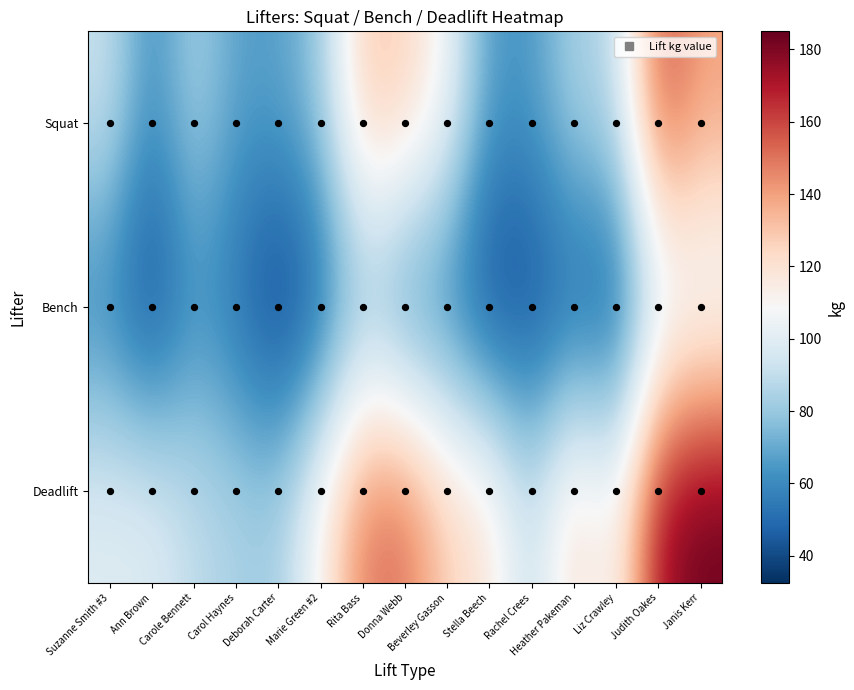

Reading right to left, list all the values displayed in this chart.

Squat: Janis Kerr=140.0	Judith Oakes=160.0	Liz Crawley=87.5	Heather Pakeman=85.0	Rachel Crees=65.0	Stella Beech=65.0	Beverley Gasson=107.5	Donna Webb=127.5	Rita Bass=130.0	Marie Green #2=80.0	Deborah Carter=67.5	Carol Haynes=67.5	Carole Bennett=85.0	Ann Brown=60.0	Suzanne Smith #3=92.5
Bench: Janis Kerr=95.0	Judith Oakes=87.5	Liz Crawley=40.0	Heather Pakeman=45.0	Rachel Crees=37.5	Stella Beech=35.0	Beverley Gasson=52.5	Donna Webb=55.0	Rita Bass=72.5	Marie Green #2=45.0	Deborah Carter=32.5	Carol Haynes=50.0	Carole Bennett=60.0	Ann Brown=35.0	Suzanne Smith #3=55.0
Deadlift: Janis Kerr=185.0	Judith Oakes=175.0	Liz Crawley=107.5	Heather Pakeman=125.0	Rachel Crees=90.0	Stella Beech=120.0	Beverley Gasson=127.5	Donna Webb=152.5	Rita Bass=150.0	Marie Green #2=112.5	Deborah Carter=82.5	Carol Haynes=85.0	Carole Bennett=90.0	Ann Brown=100.0	Suzanne Smith #3=100.0